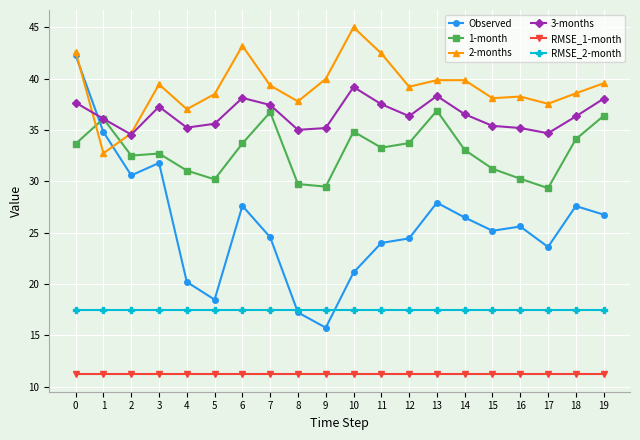

Is it true that RMSE_1-month equals 11.2 at 0?

True